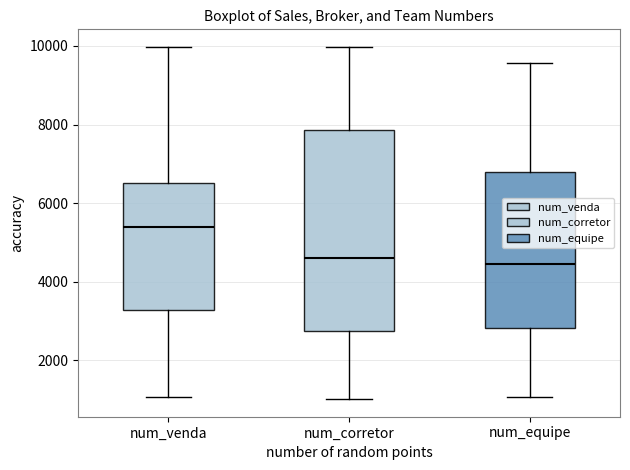

Which box has the highest median line?

num_venda